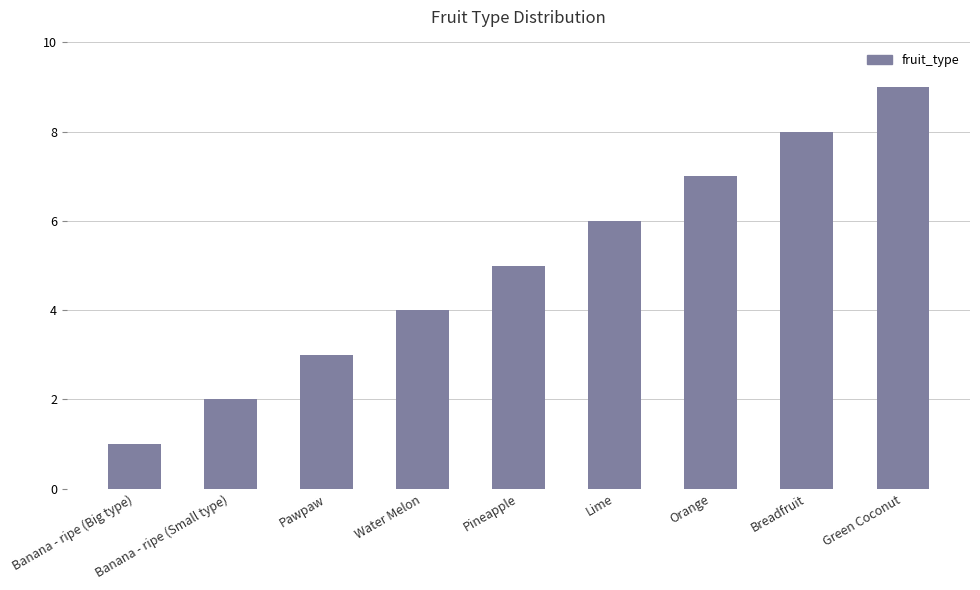

List the labels in order of value, largest first.

Green Coconut, Breadfruit, Orange, Lime, Pineapple, Water Melon, Pawpaw, Banana - ripe (Small type), Banana - ripe (Big type)